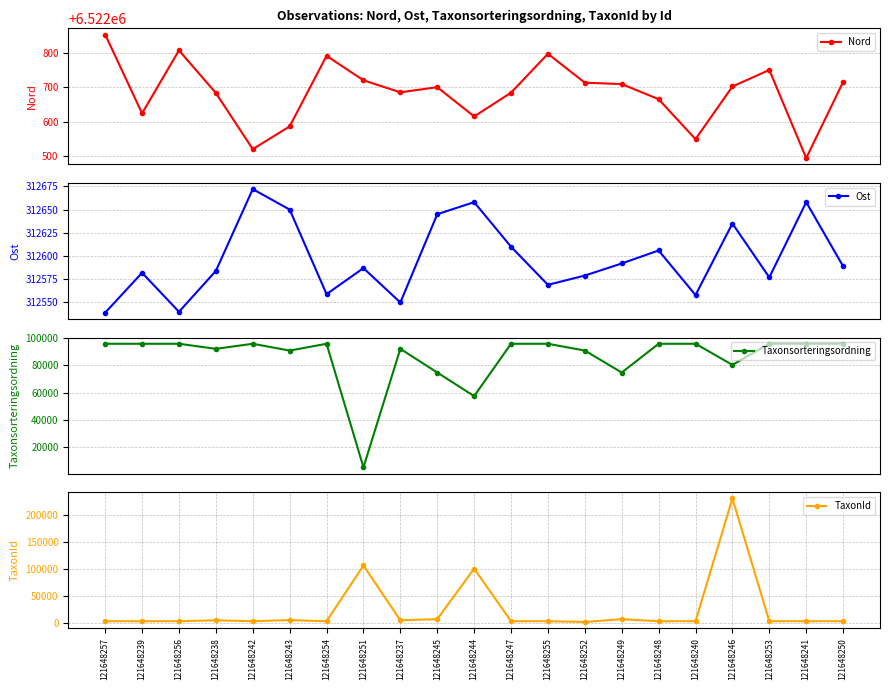

What is the label of the 11th point from the right?

121648244